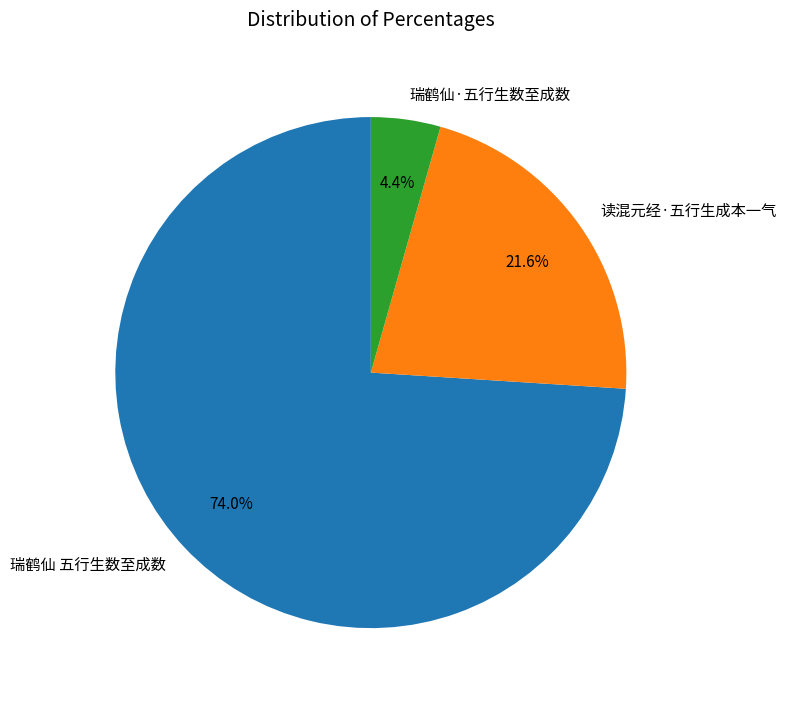

To the nearest percent, what portion does 瑞鹤仙·五行生数至成数 represent?

4%